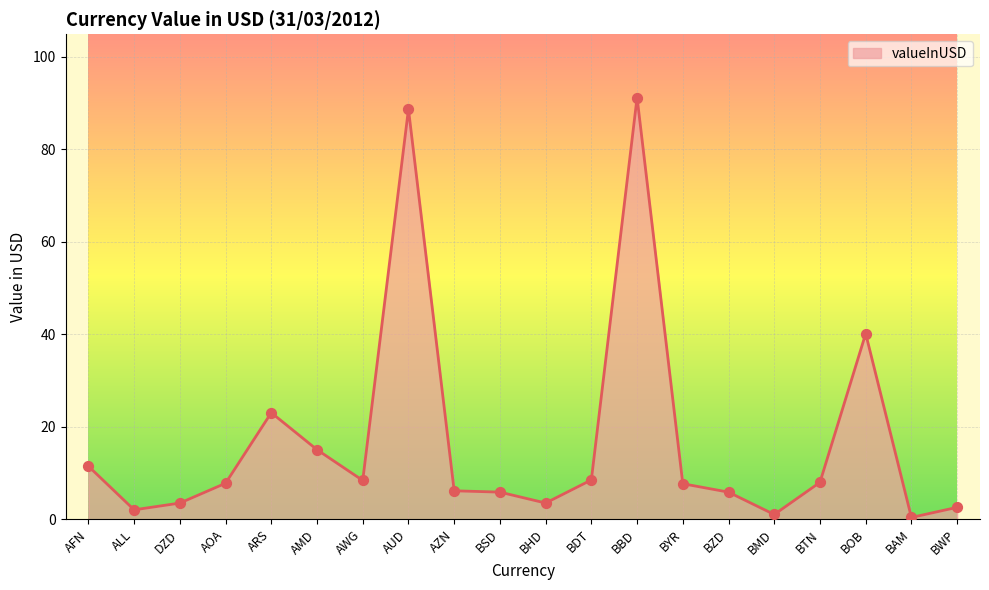

What is the change in value from BHD to BWP?

-0.9